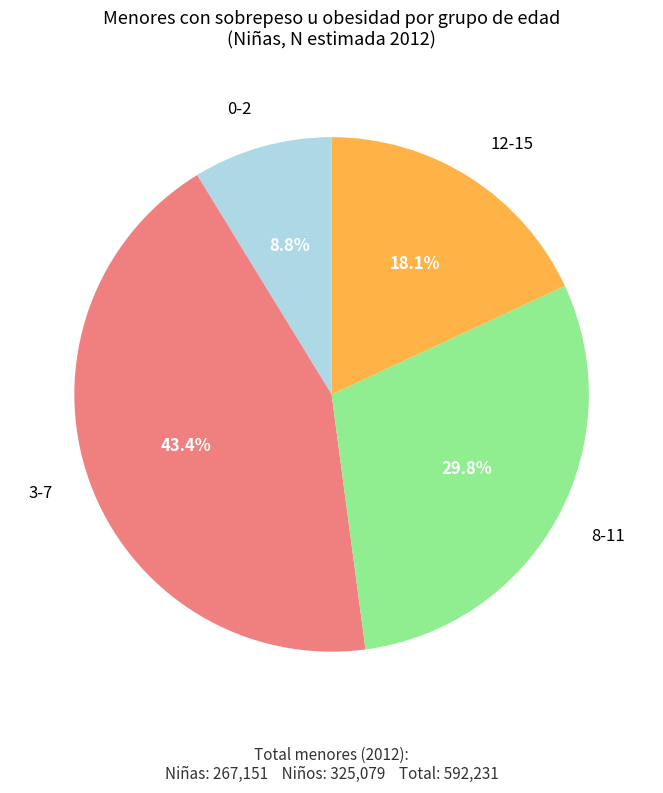

To the nearest percent, what is the average slice percentage?

25%